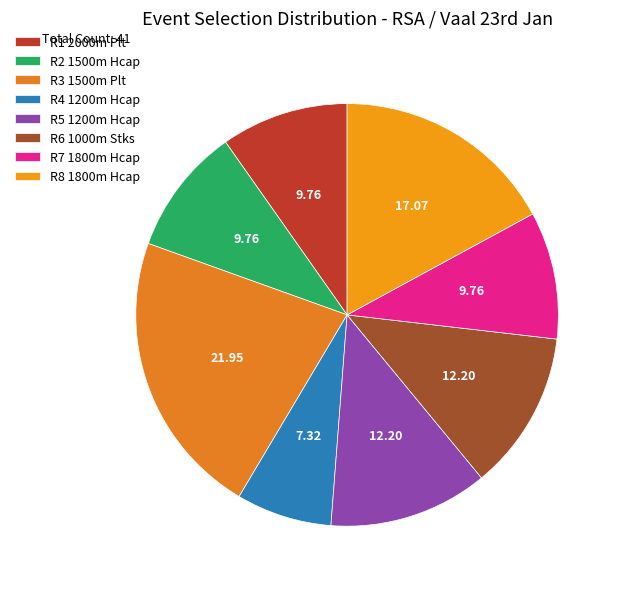

To the nearest percent, what is the difference between the R5 1200m Hcap and R2 1500m Hcap slice percentages?

2%